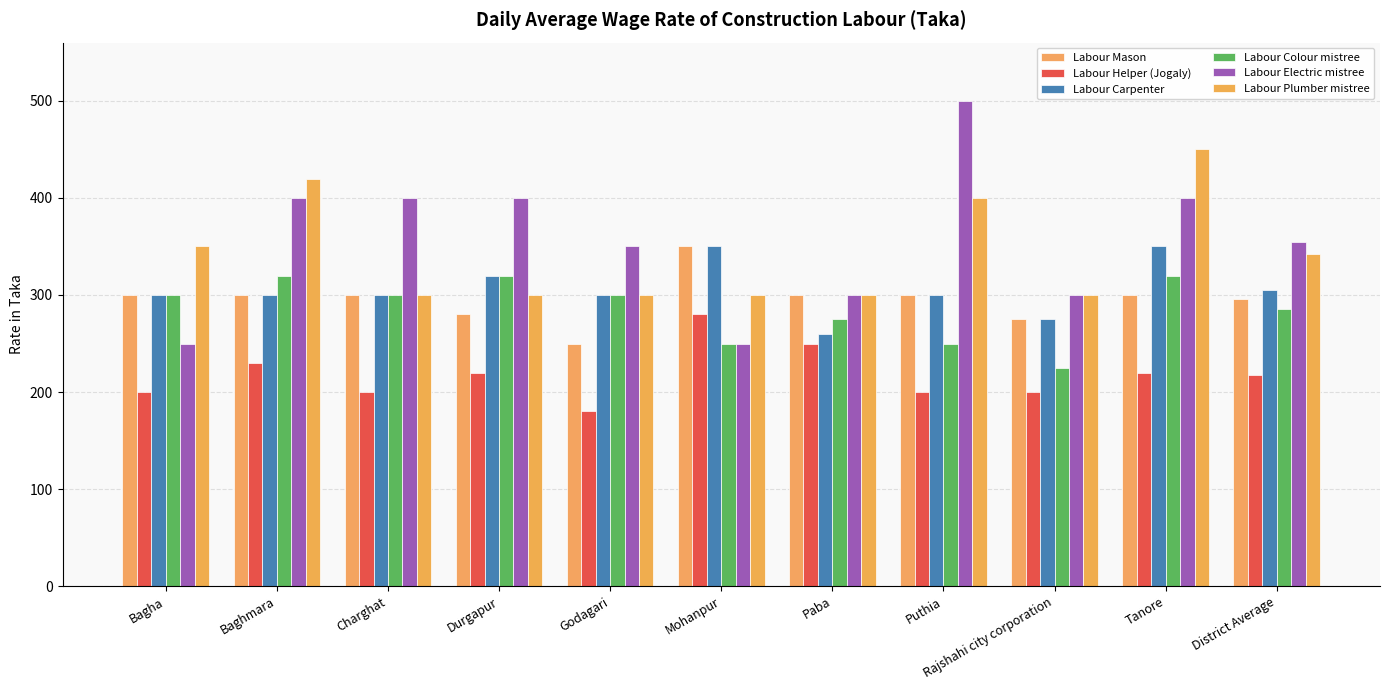

What is the label of the 11th bar from the left?

District Average